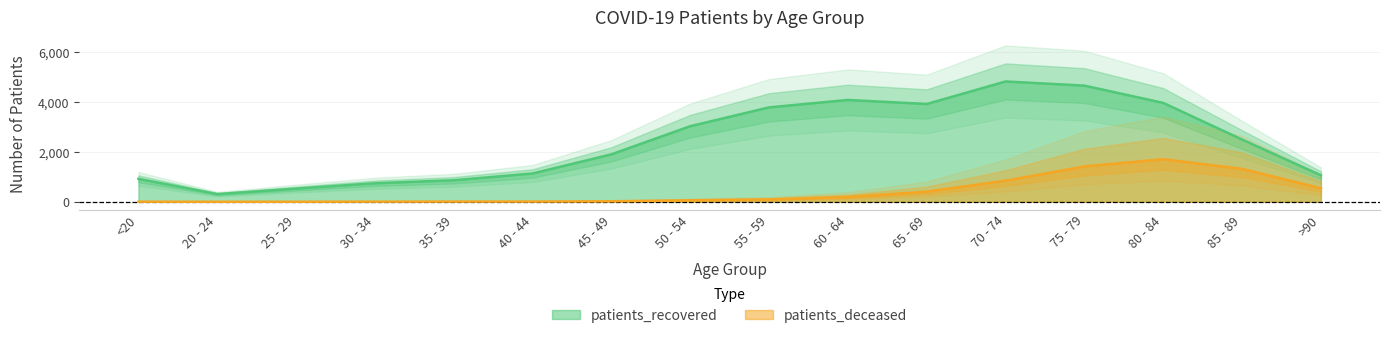

What is the lowest value of the patients_deceased series?

1